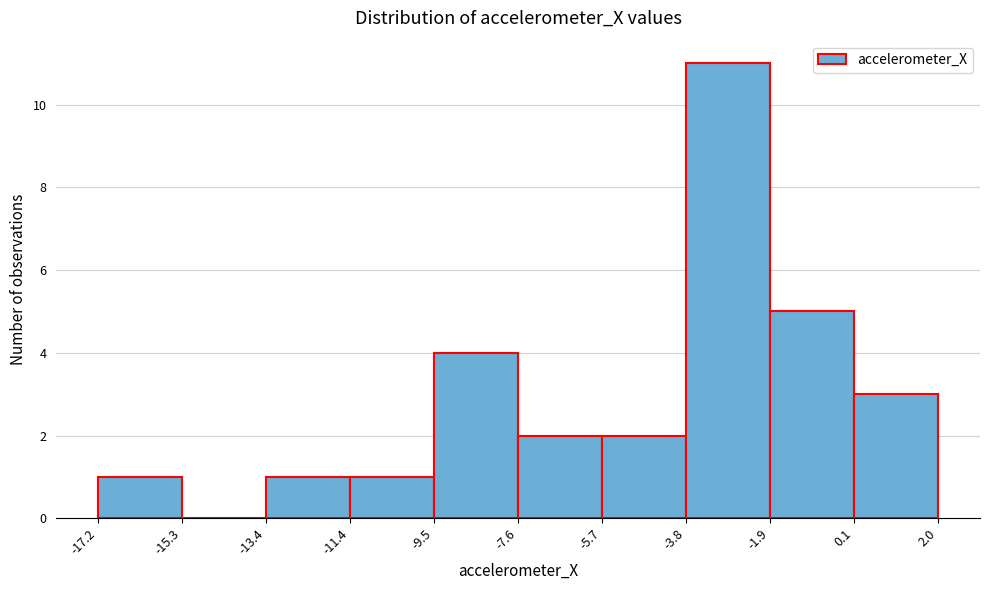

Reading left to right, list every bar in this chart as the range it spans on the x-axis followed by its height. The values are not printed on the chart, so give them approximately, as read against the axis.

-17.2 to -15.3: 1
-15.3 to -13.4: 0
-13.4 to -11.4: 1
-11.4 to -9.5: 1
-9.5 to -7.6: 4
-7.6 to -5.7: 2
-5.7 to -3.8: 2
-3.8 to -1.9: 11
-1.9 to 0.1: 5
0.1 to 2.0: 3